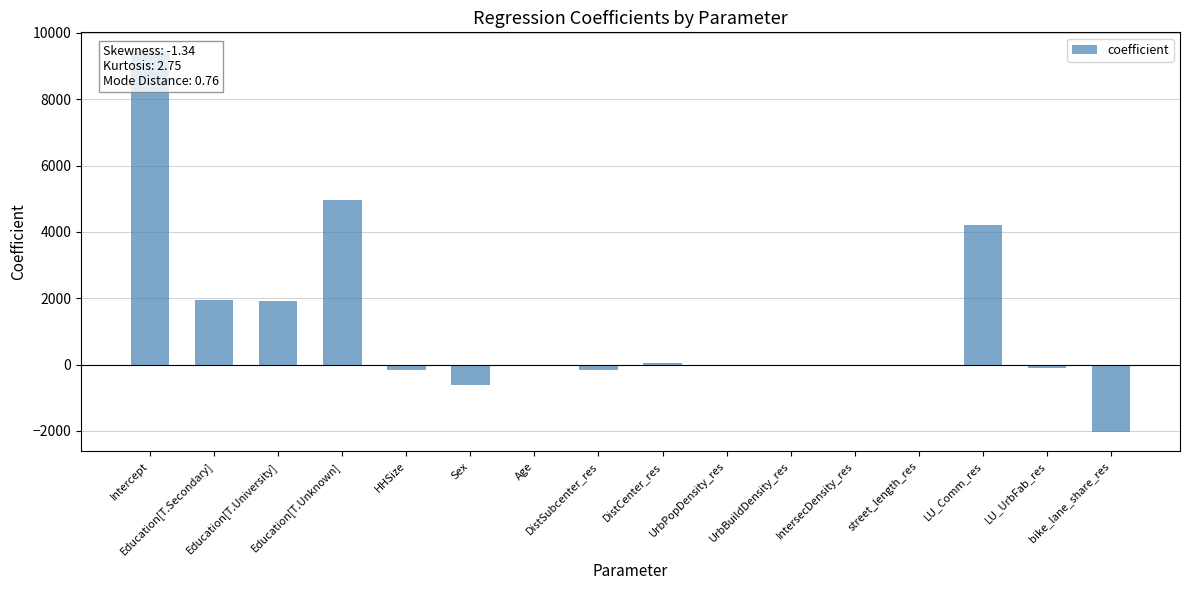

What is the change in value from UrbPopDensity_res to street_length_res?

+1.1